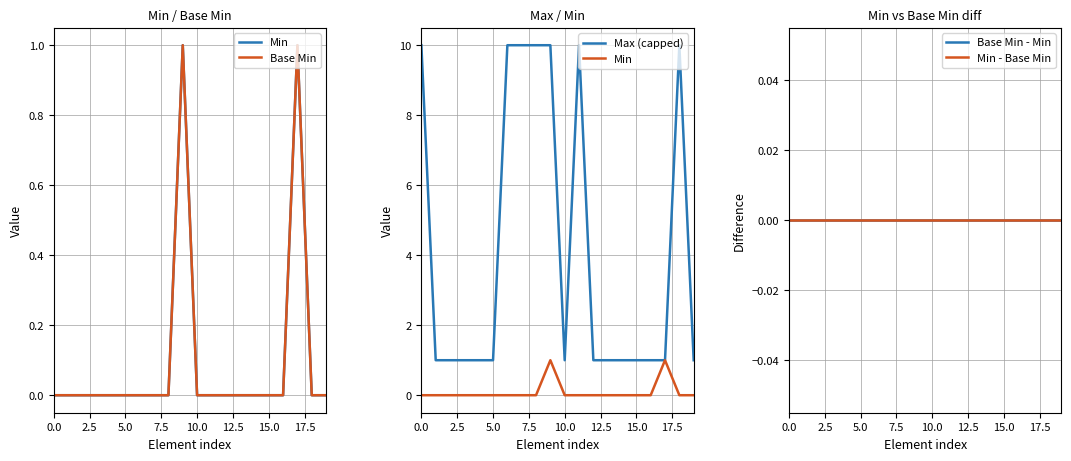

In Base Min, how many points are higher than both neighbors (excluding endpoints)?

2